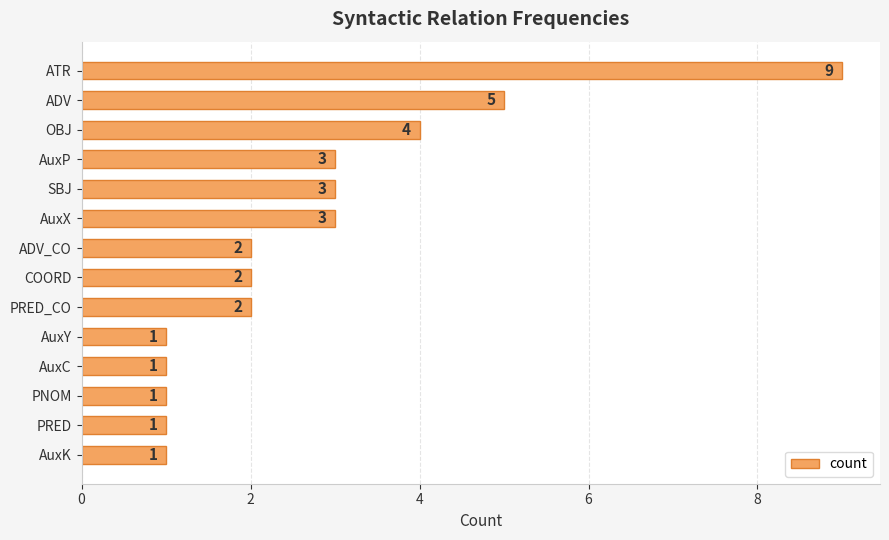

What position from the bottom is AuxC?

4